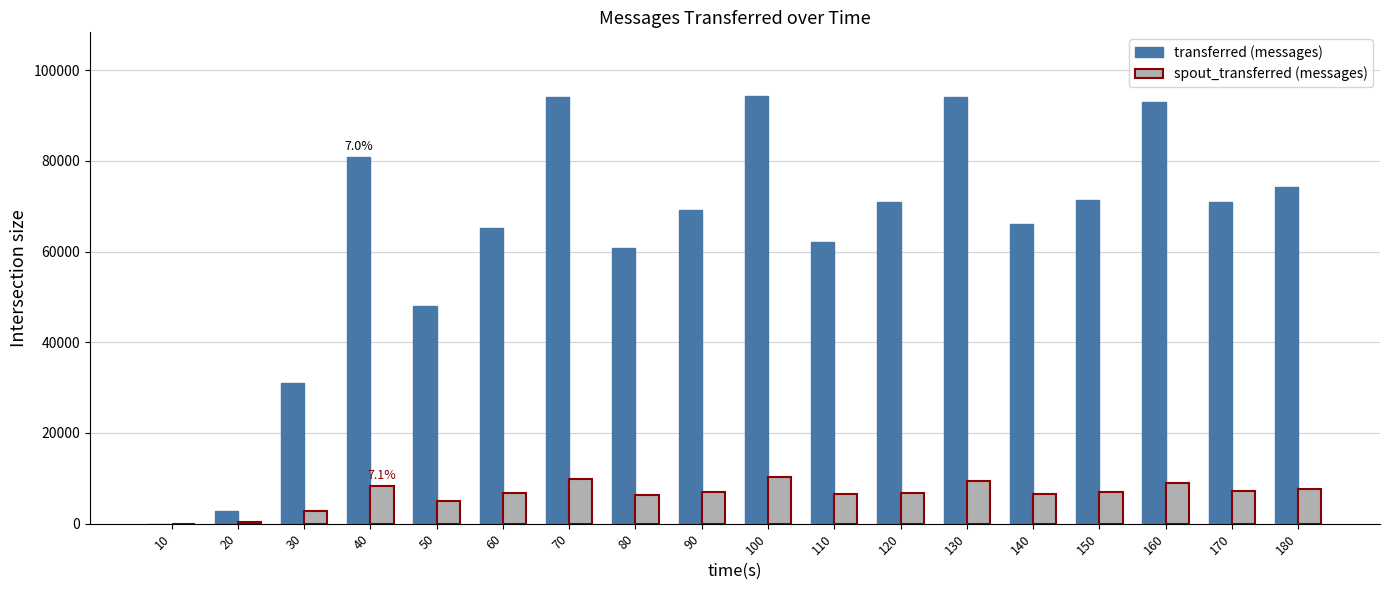

Are the bars grouped side by side (vs. stacked)?

Yes